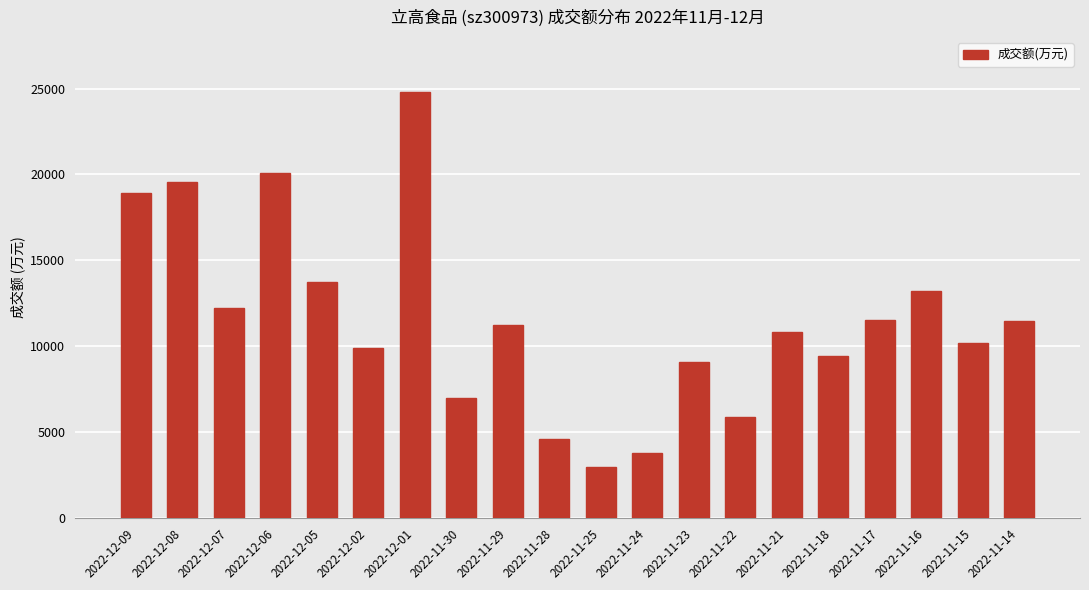

What is the difference between the values at 2022-11-15 and 2022-12-08?

9407